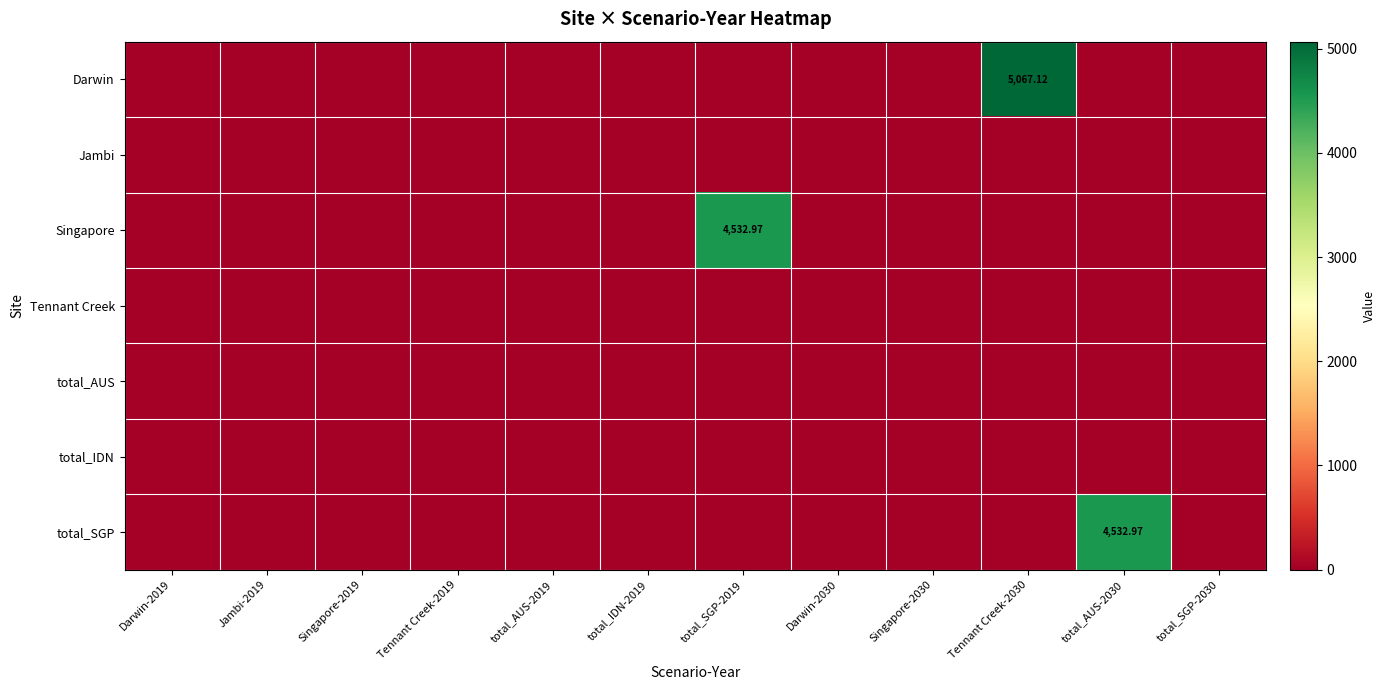

Which series changed the most between Darwin-2019 and total_AUS-2030?

total_SGP